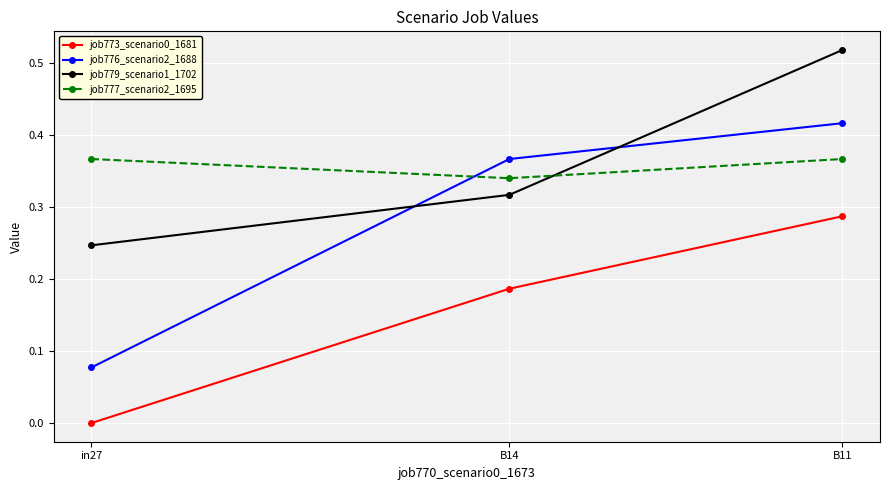

Which category has the lowest value in the job776_scenario2_1688 series?

in27